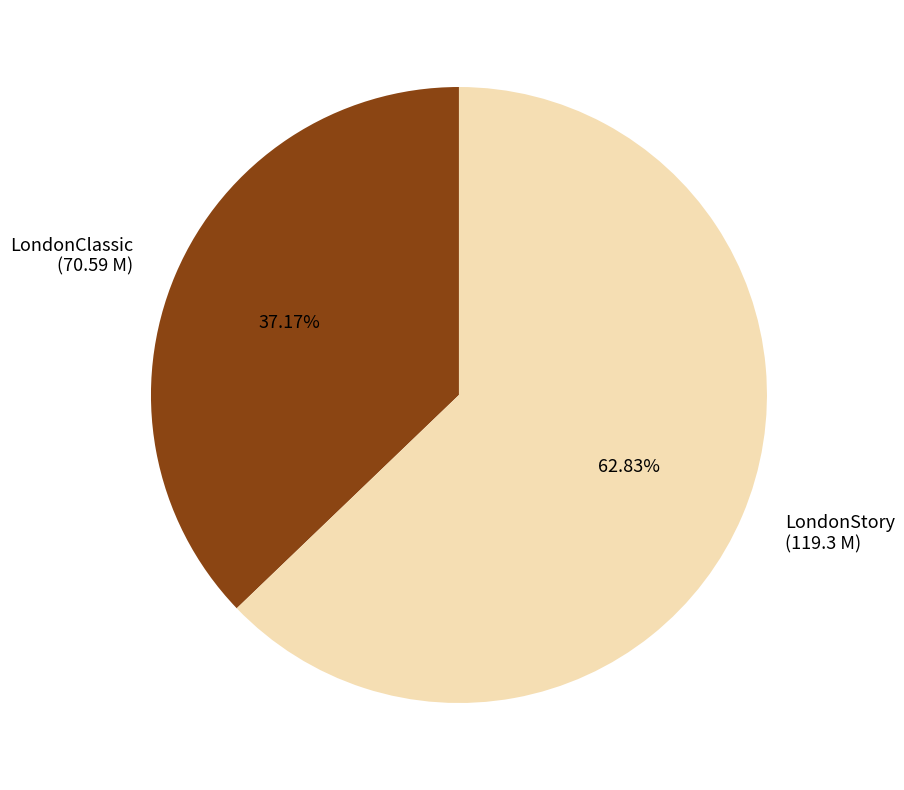

Is there a majority slice in this chart?

Yes